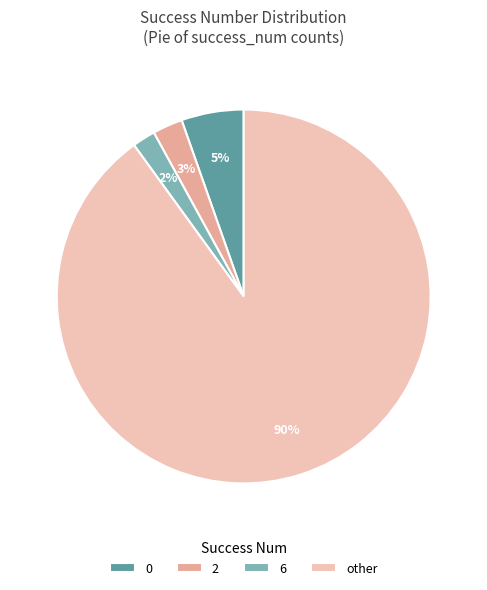

What is the largest slice in the pie chart?

other